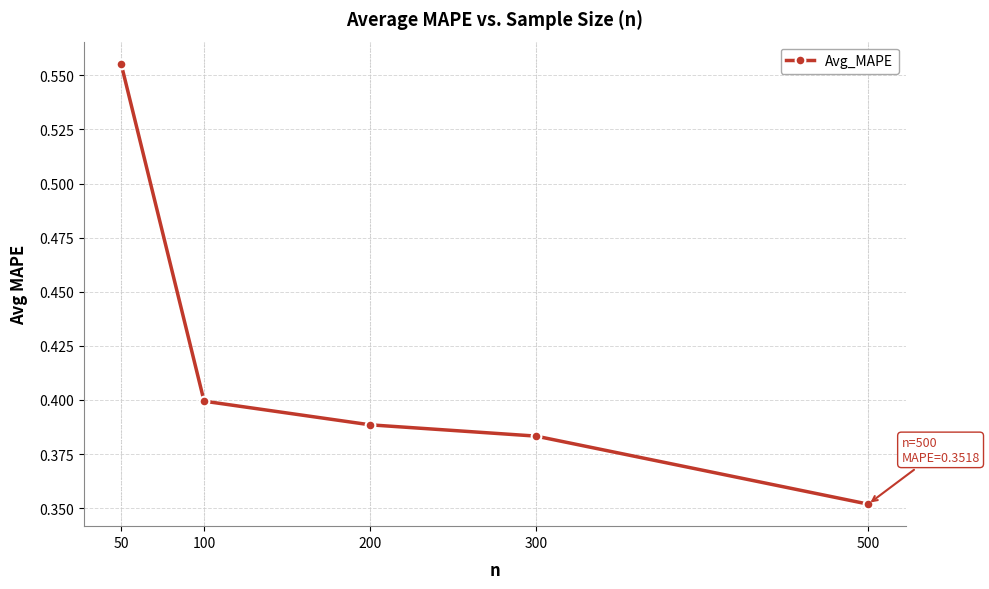

The value at 100 is 0.1. True or false?

False